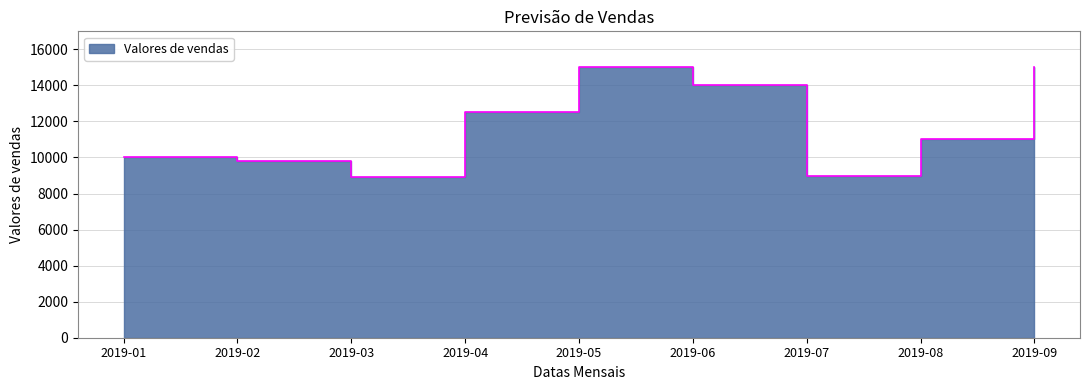

What is the difference between the maximum and minimum values?

6100